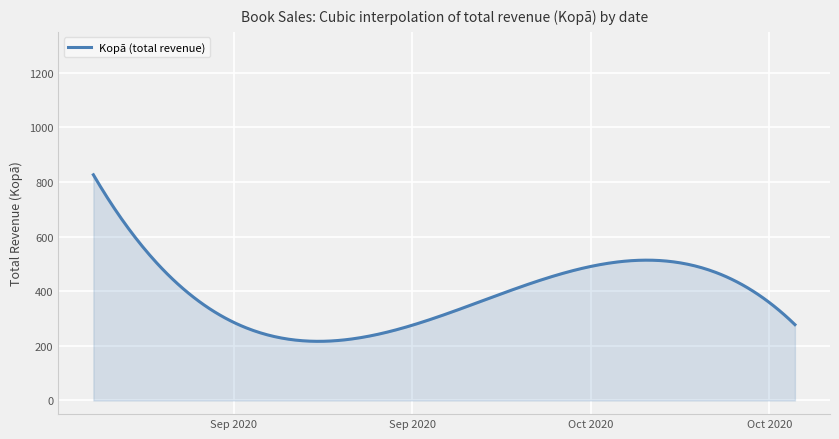

What is the minimum value shown in the chart?

216.6